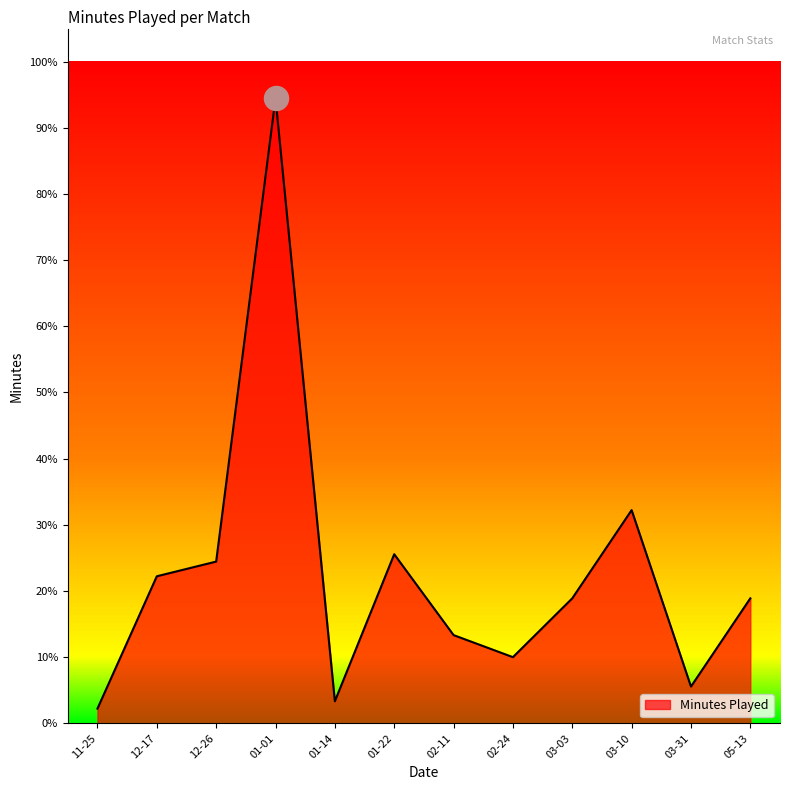

What is the change in value from 12-26 to 05-13?

-5.6